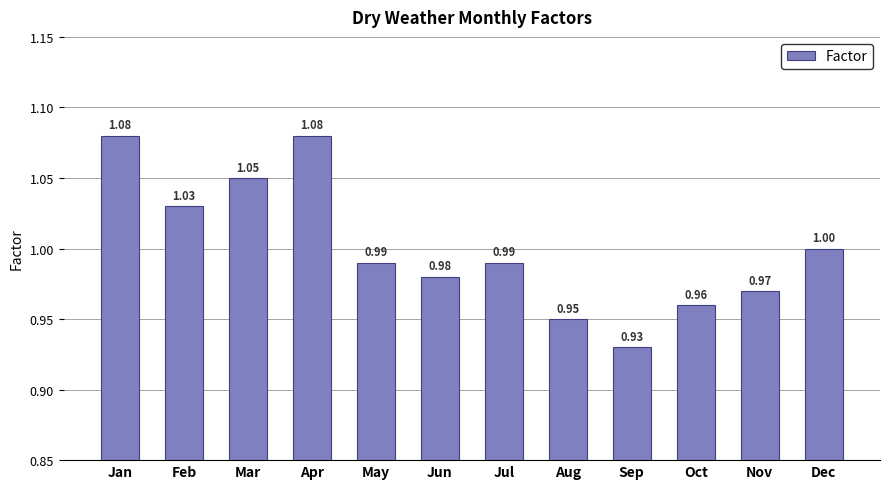

Are the bars grouped side by side (vs. stacked)?

No